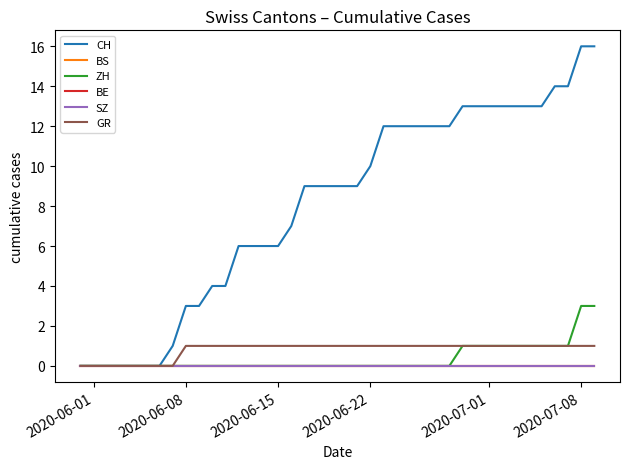

True or false: BS and BE intersect in this chart.

False